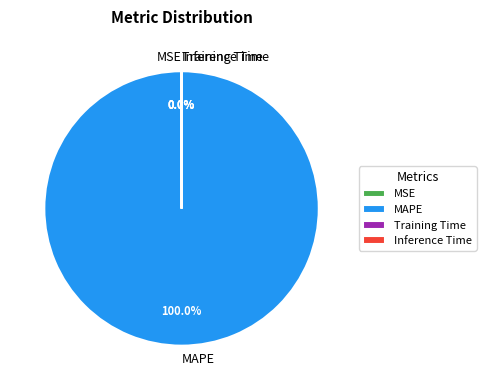

Which category has the biggest portion of the pie?

MAPE